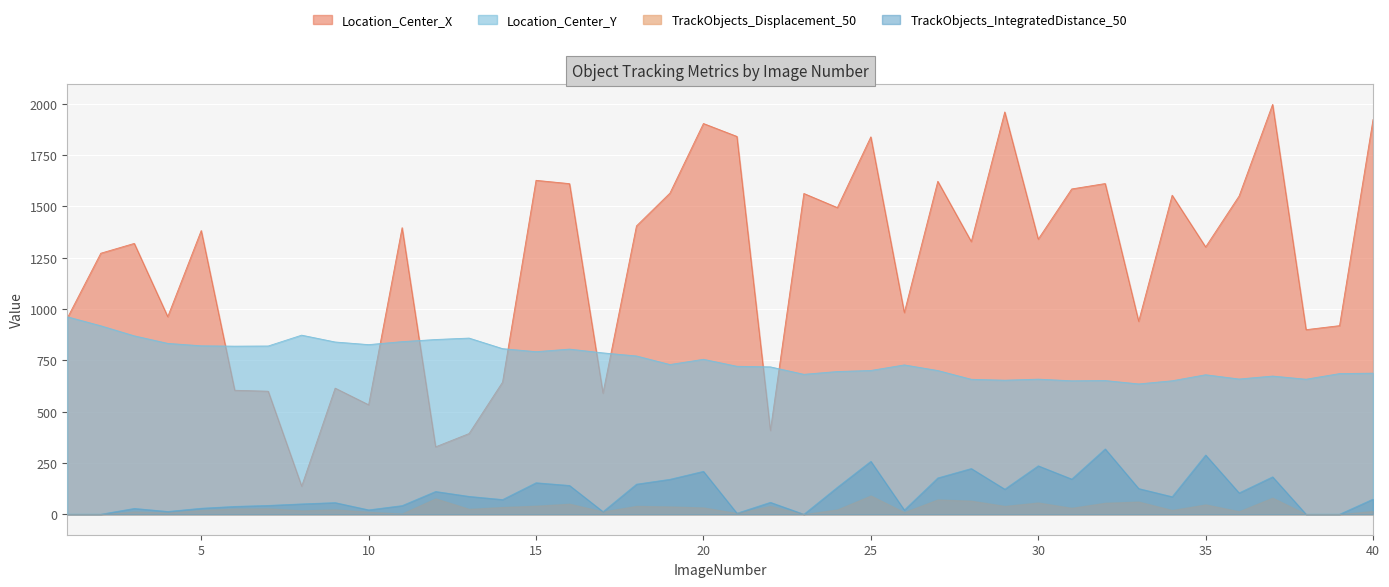

At how many categories does at least one series exceed 1446?

16